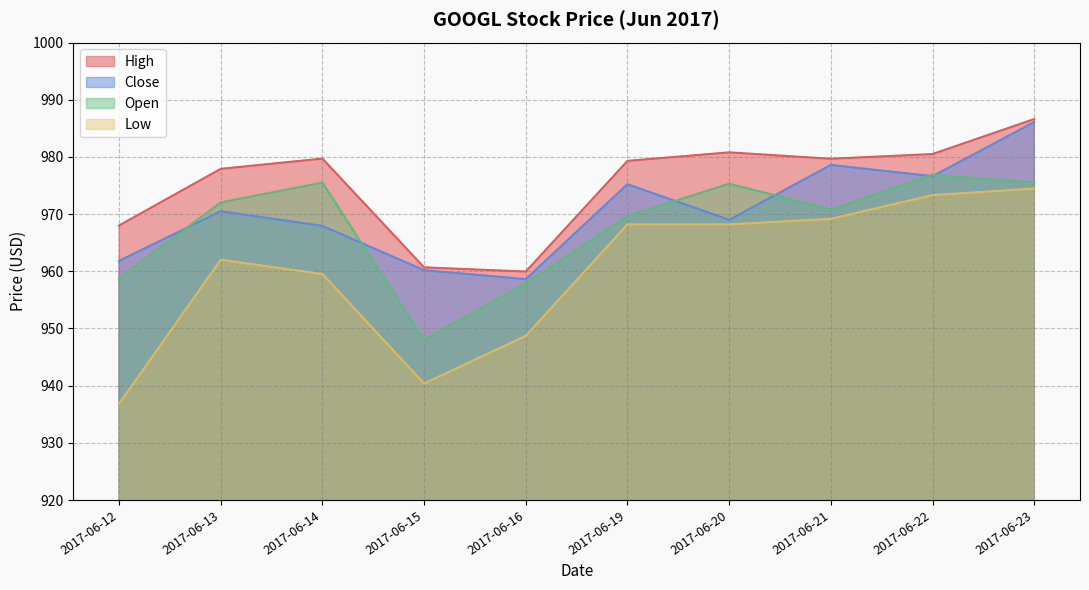

What is the average value of the Low series?

960.1